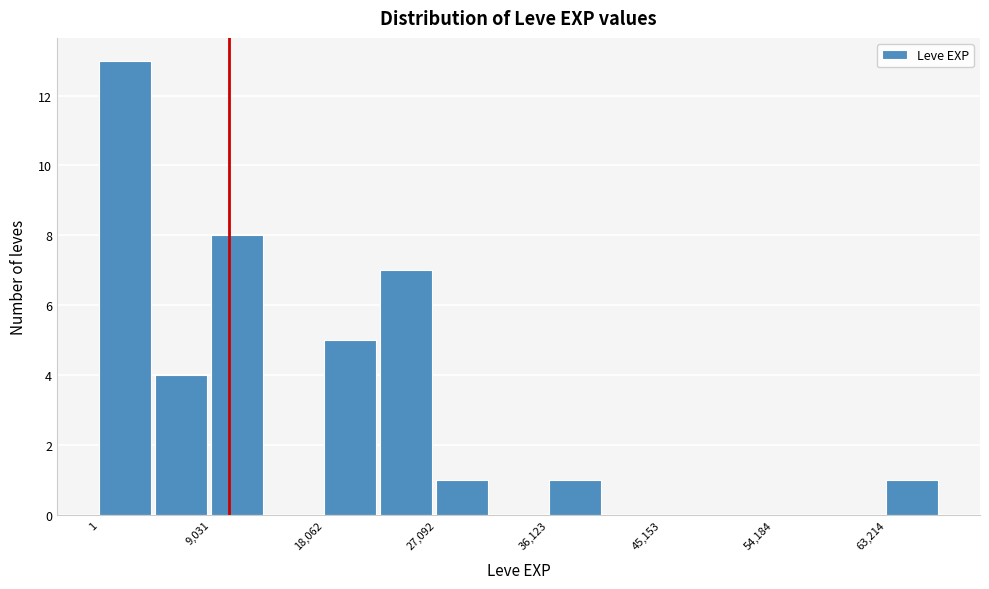

What is the height of the bar covering 5000 to 9000 on the x-axis? Neither the bar edges nor the heights are printed on the chart, so give them approximately, as read against the axes.

4